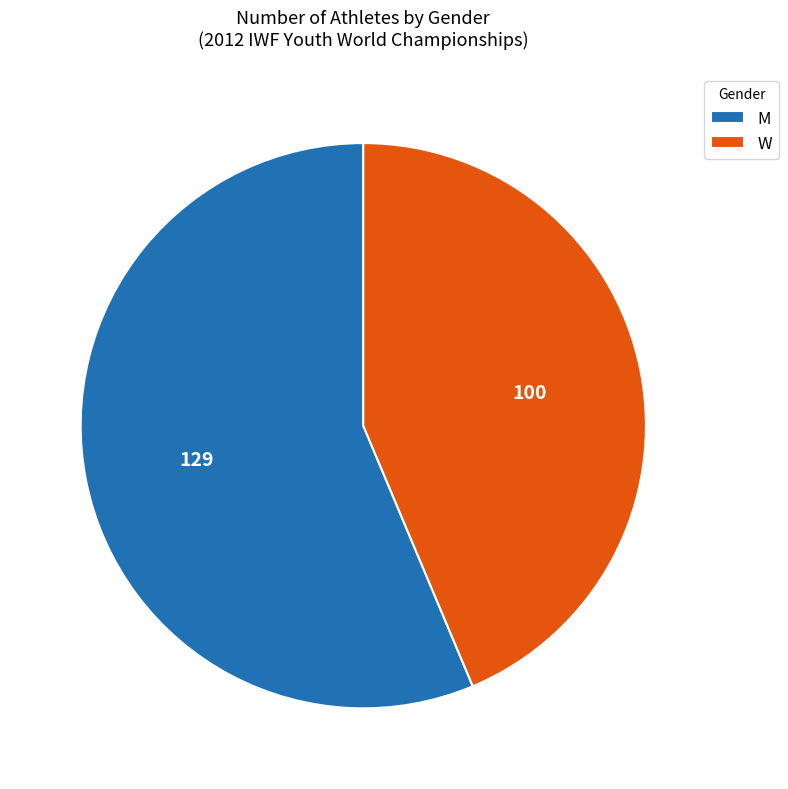

Is there any slice that represents more than half of the pie?

Yes